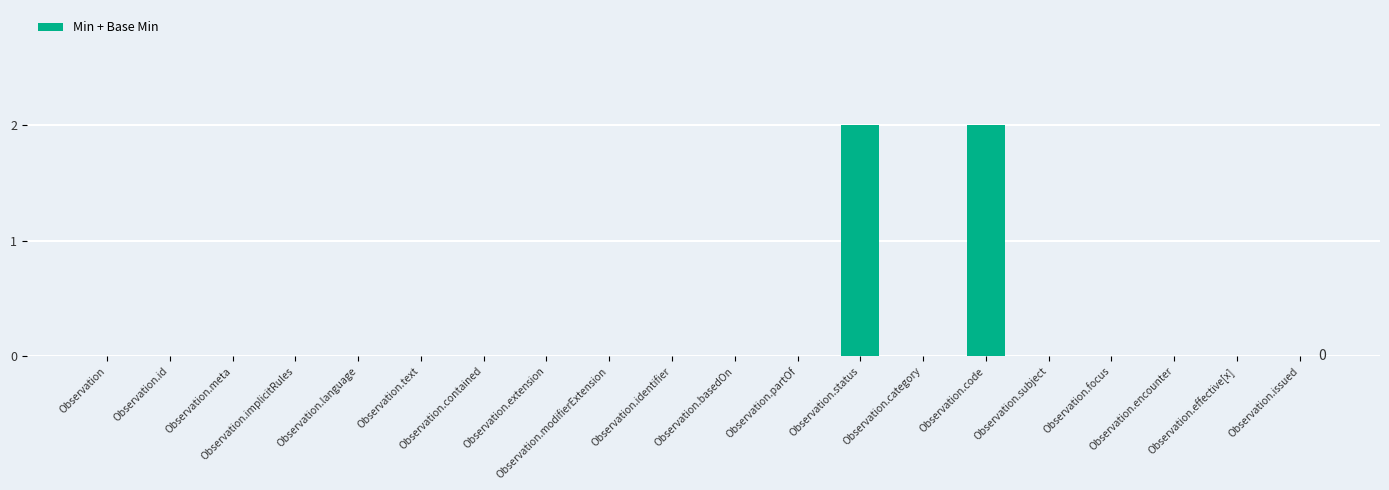

What is the greatest value displayed?

2